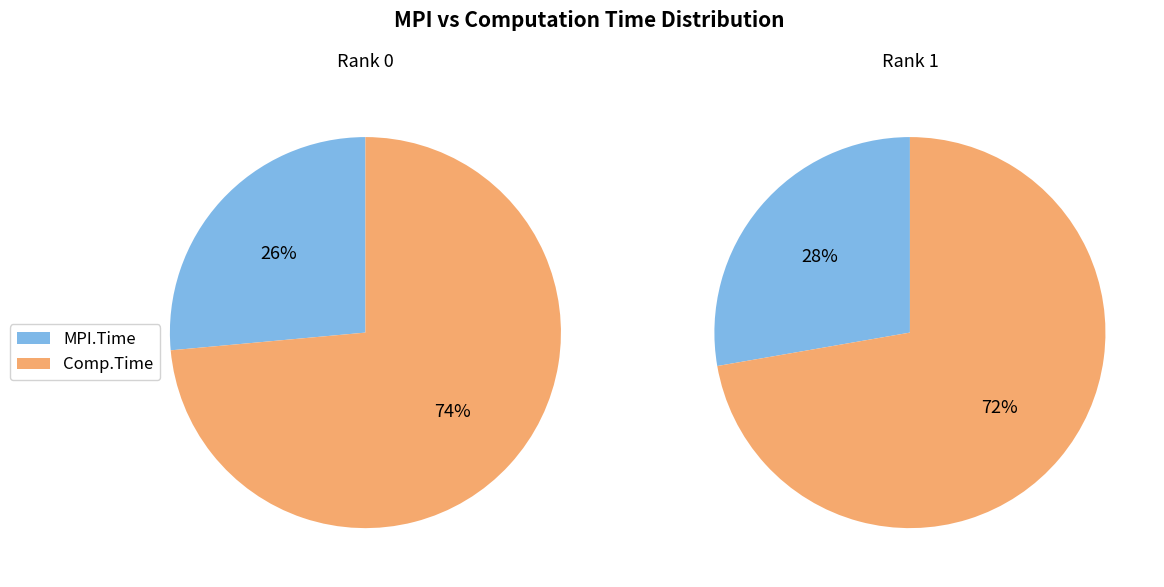

Between Rank 0 and Rank 1, which is larger?

Rank 1